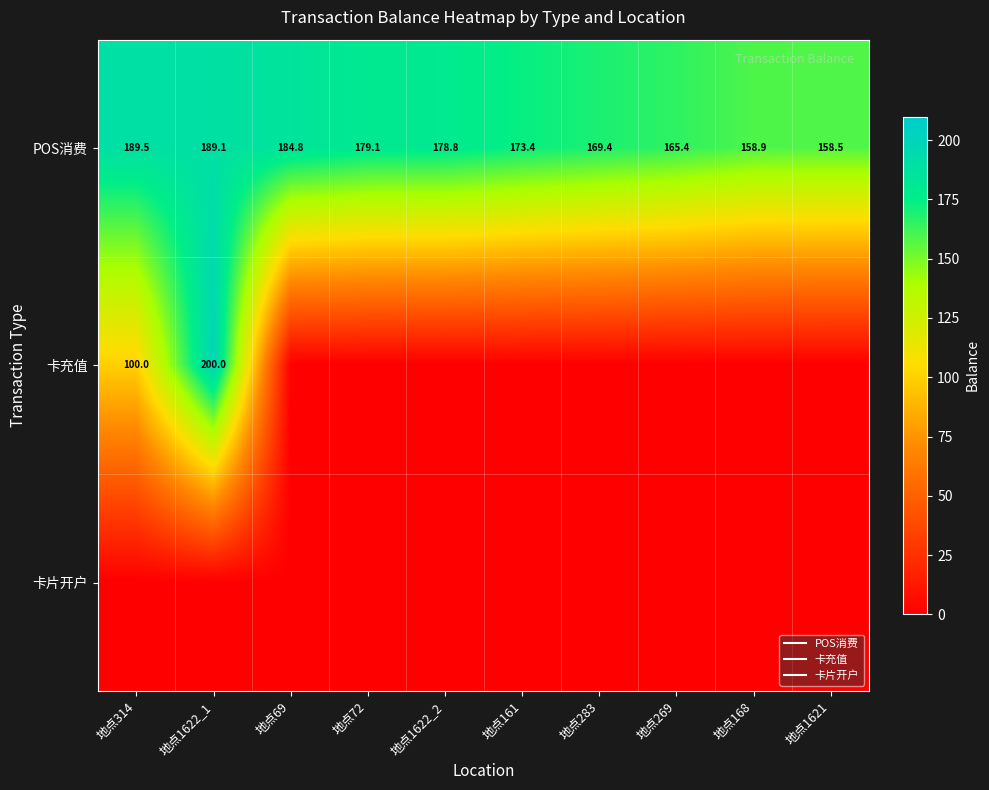

What is the sum of all POS消费 values?

1746.9